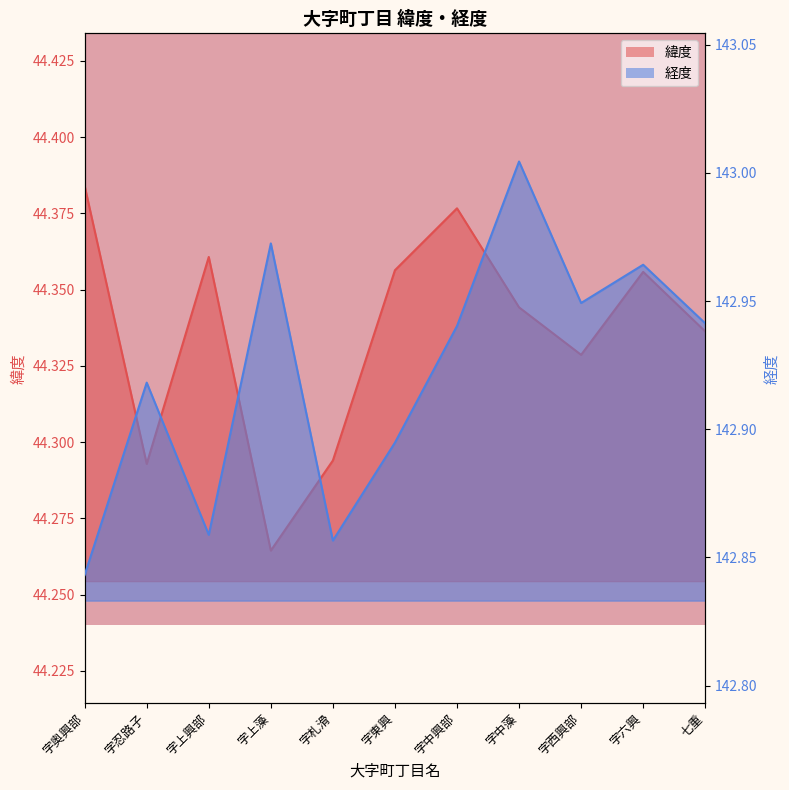

What is the sum of the 緯度 values at 字上藻 and 字奥興部?

88.6